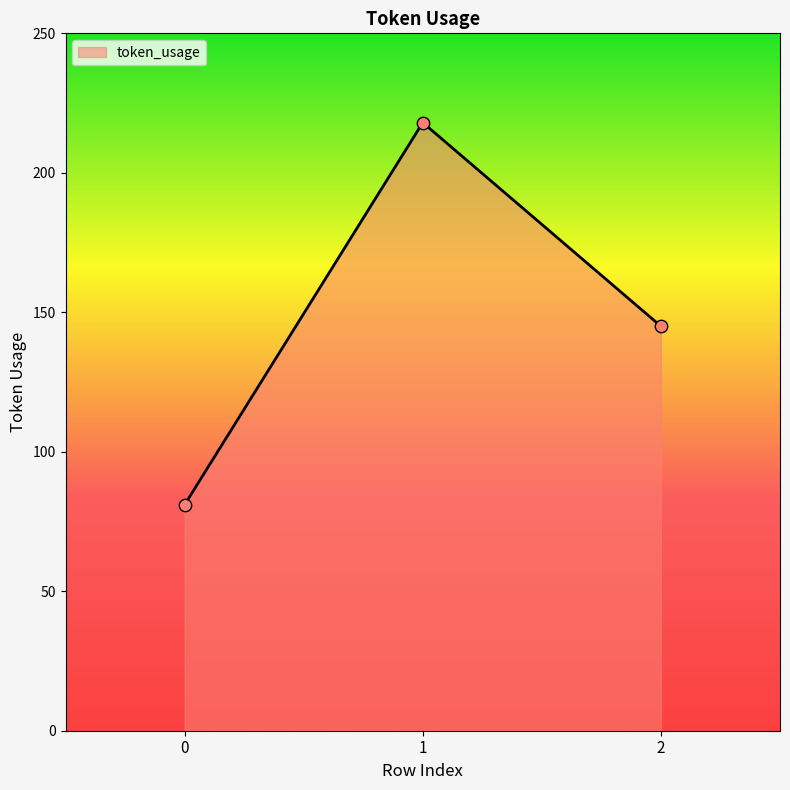

What is the change in value from 0 to 2?

+64